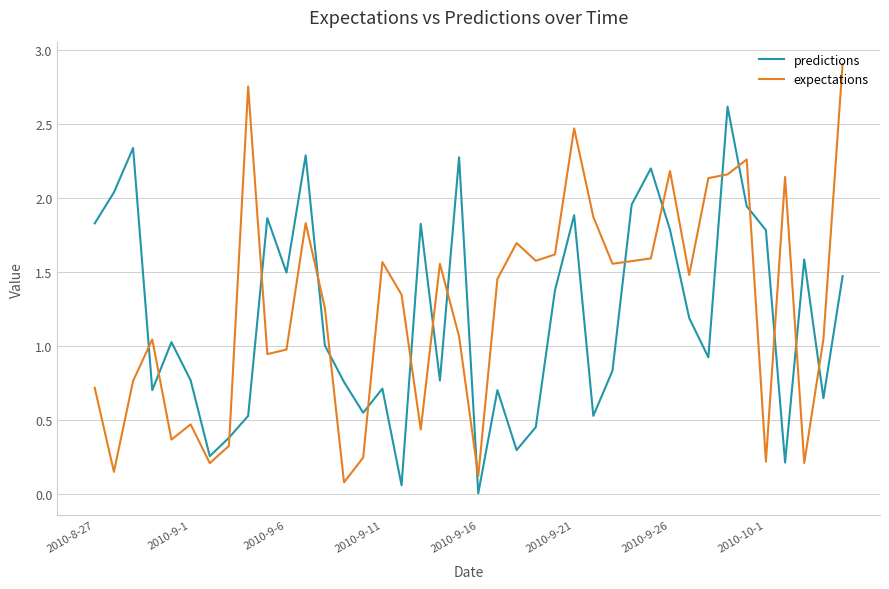

What are all the series names shown in the legend?

predictions, expectations